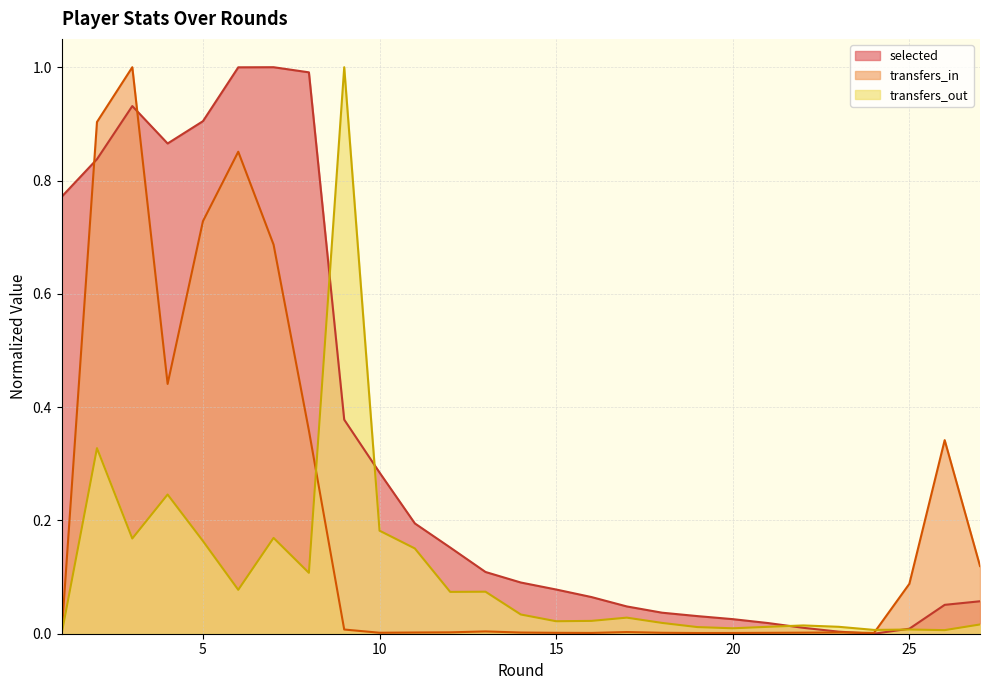

What is the average value of the transfers_in series?

0.2